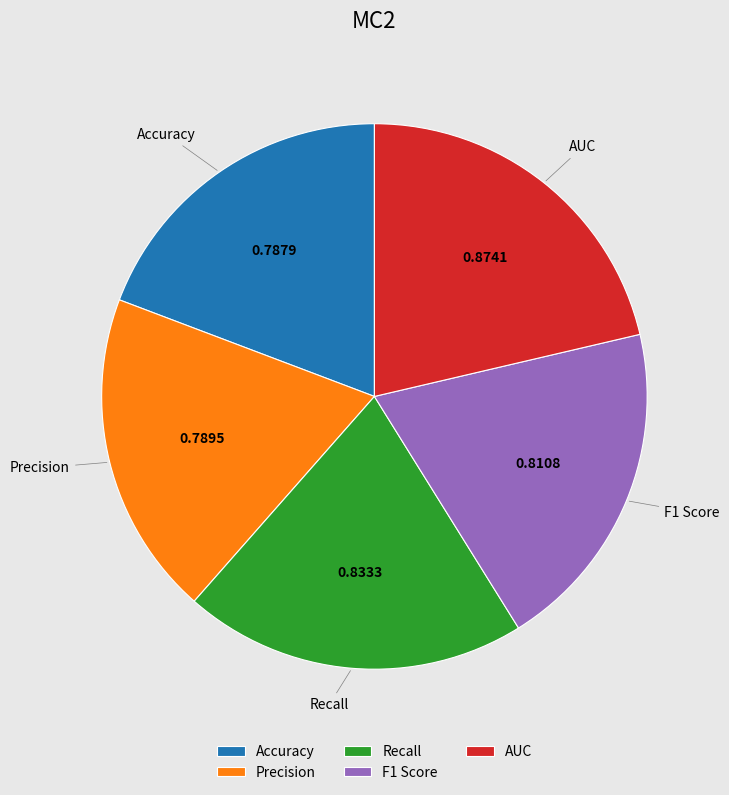

How many segments does this pie chart have?

5